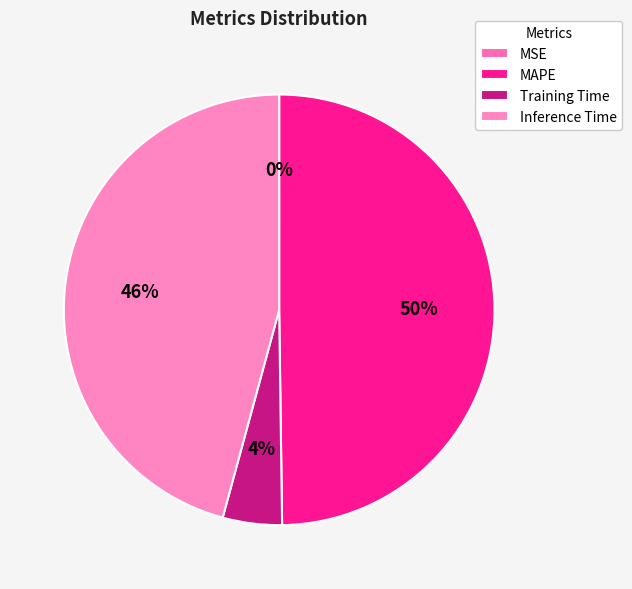

Is there any slice that represents more than half of the pie?

No